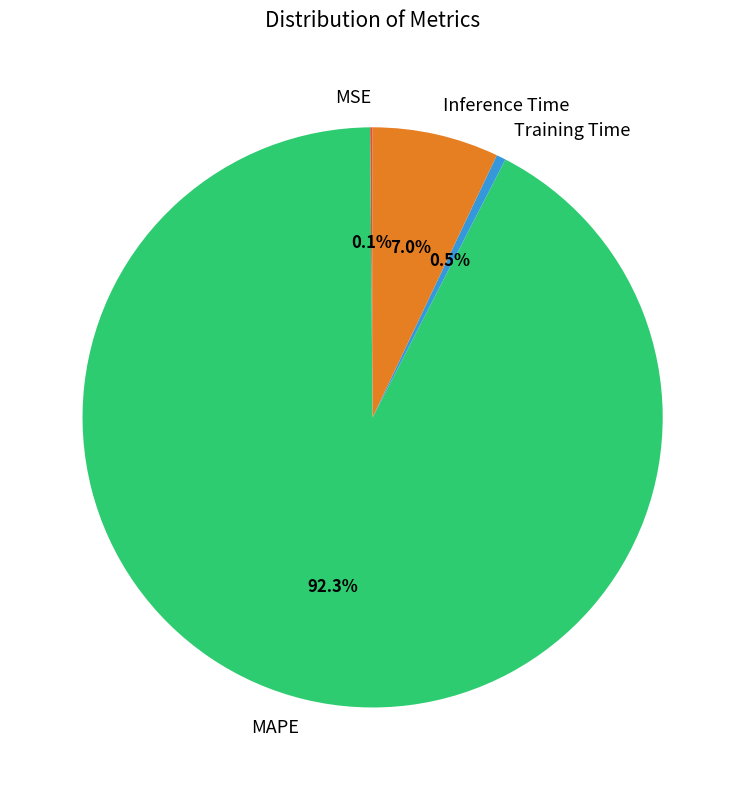

Is it true that Inference Time is 7% of the pie?

True